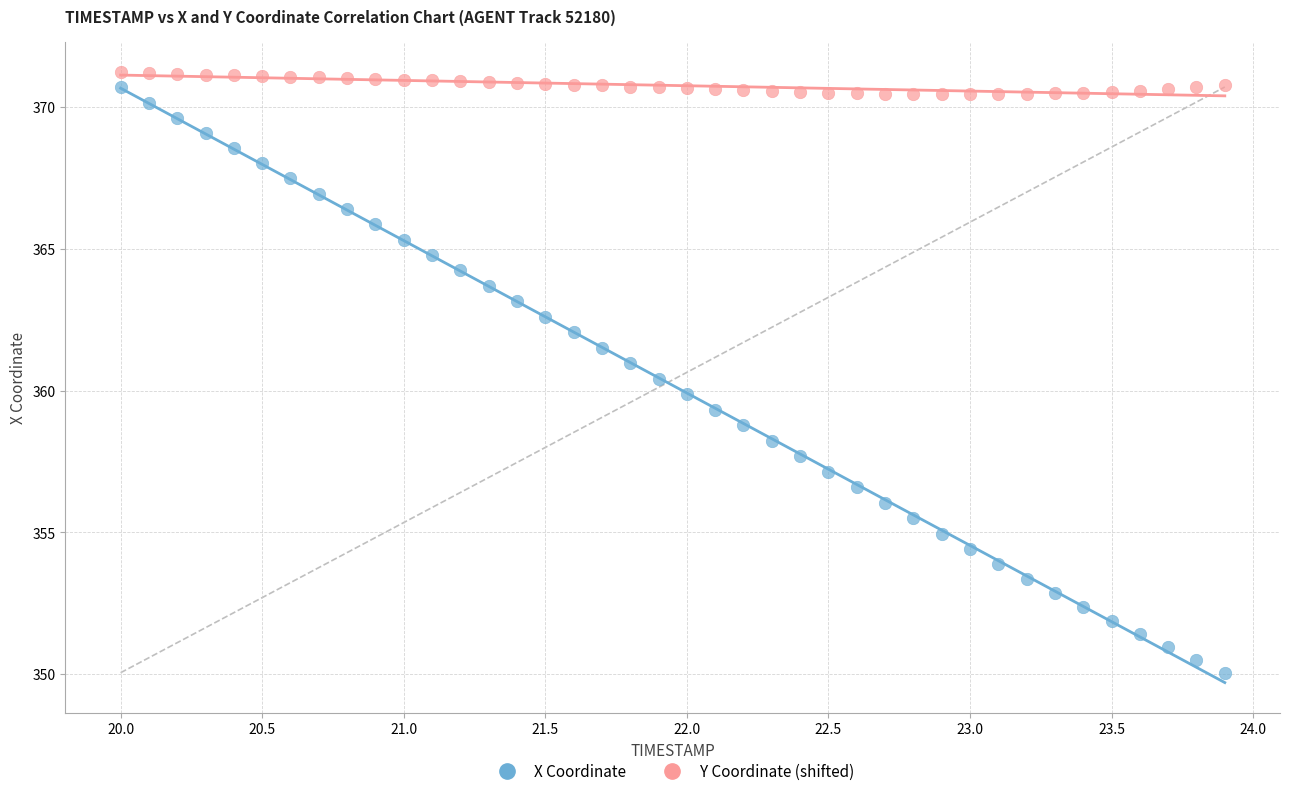

Across all data points, what is the range of Y values (max minus min)?

21.2